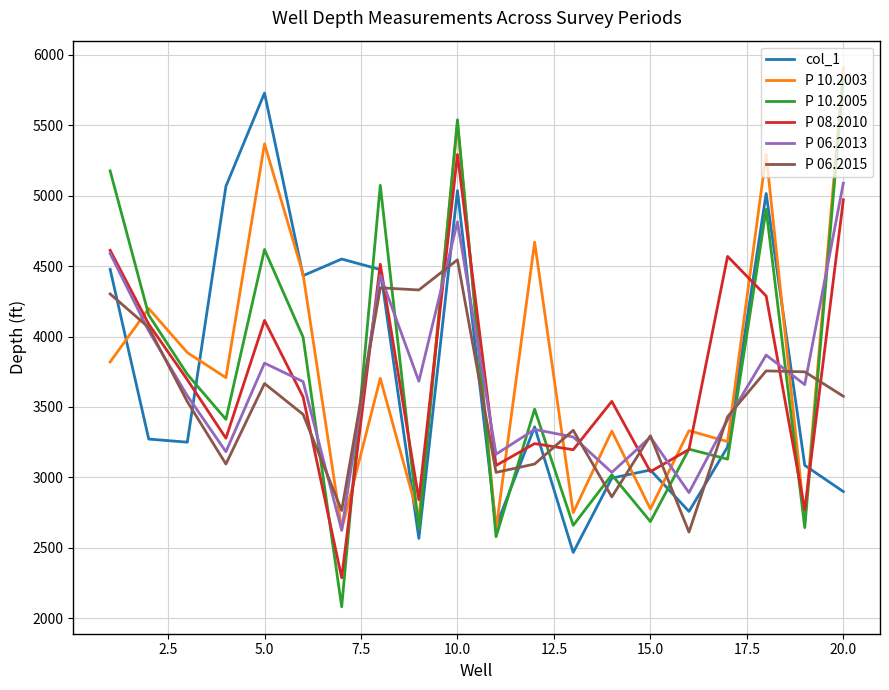

What is the lowest value of the P 06.2015 series?

2611.3